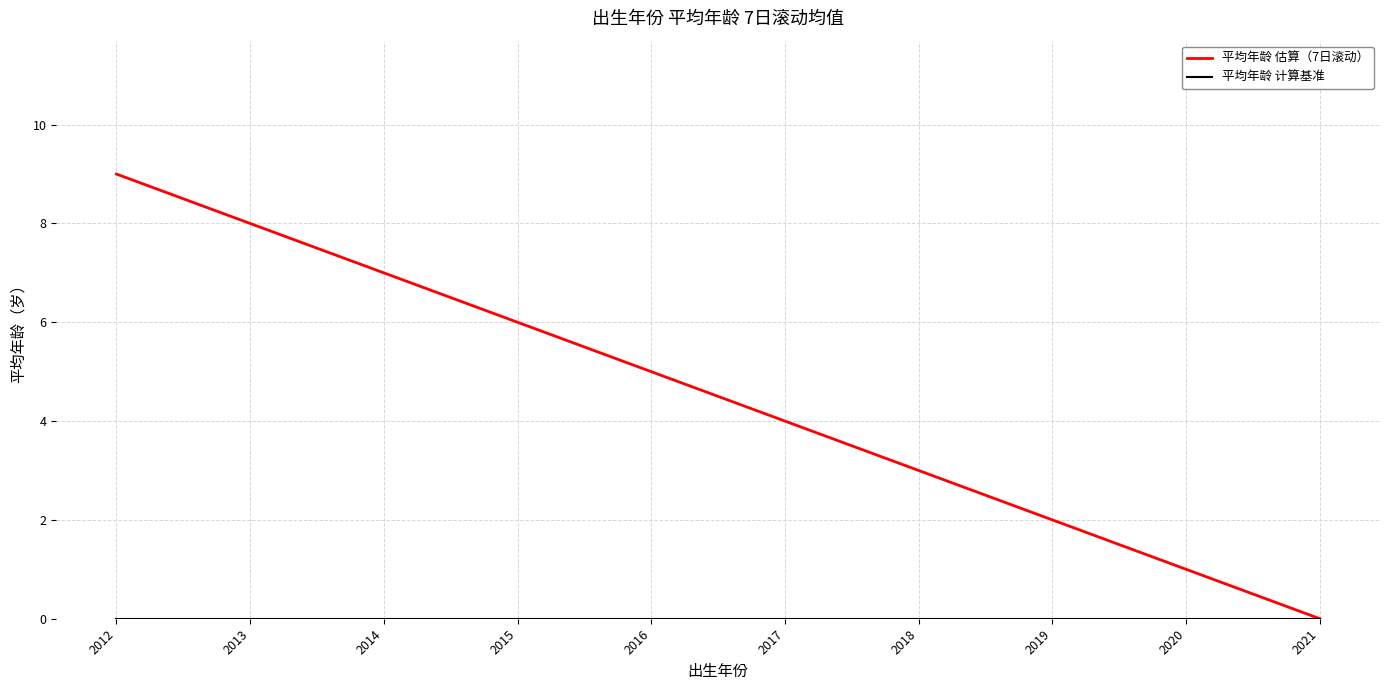

Which category has the highest value across all series?

2012